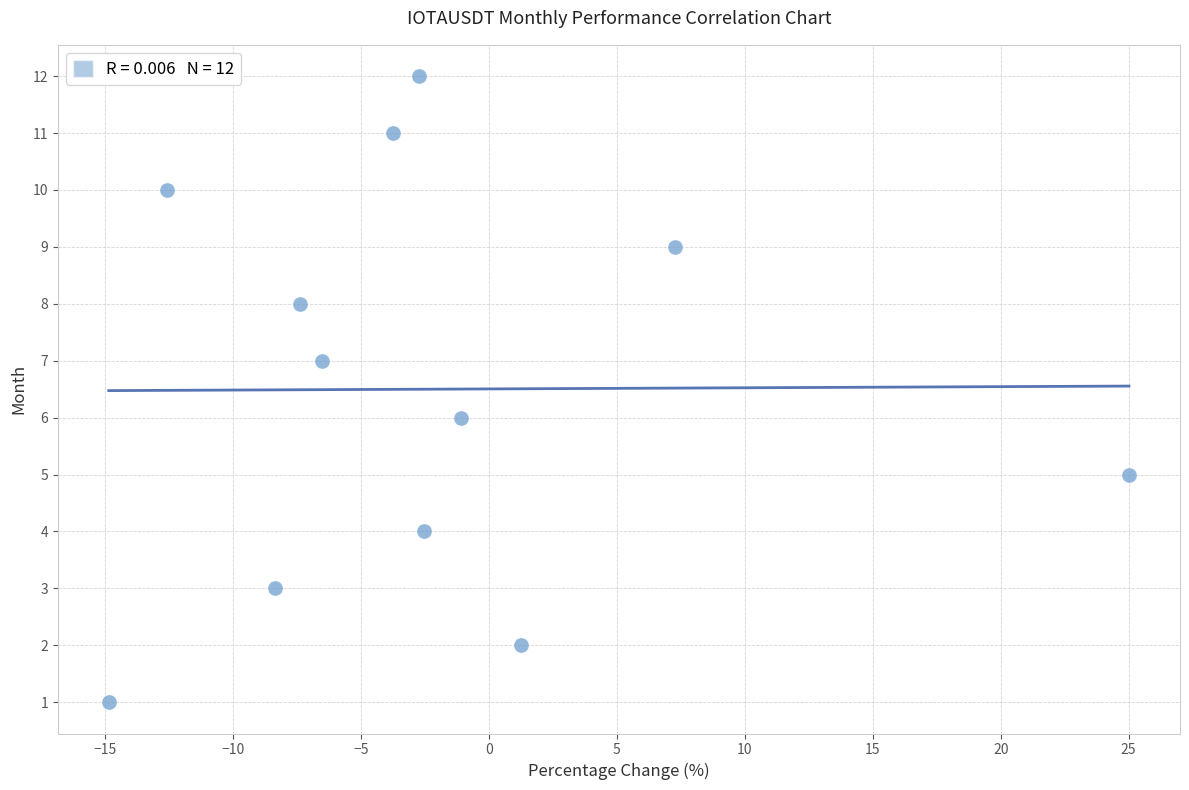

What is the range of Y values (max minus min)?

11